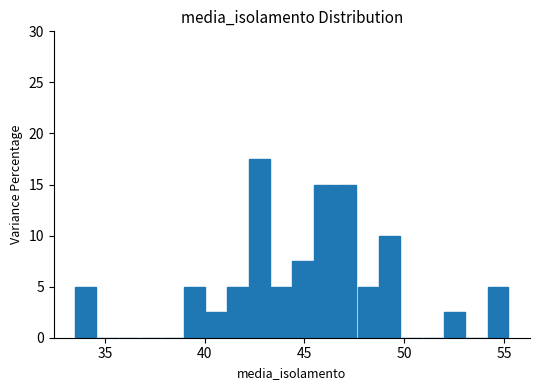

Read against the x-axis, roughly where is the centre of the tallest bar?

42.5